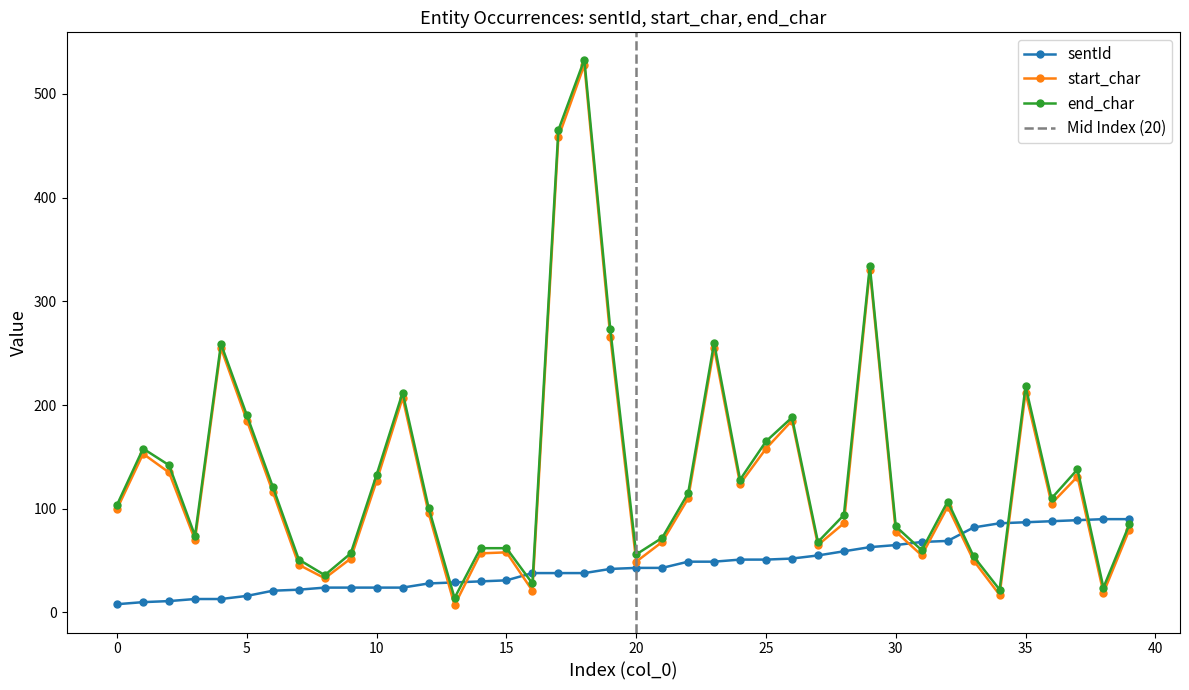

What is the highest value of the sentId series?

90